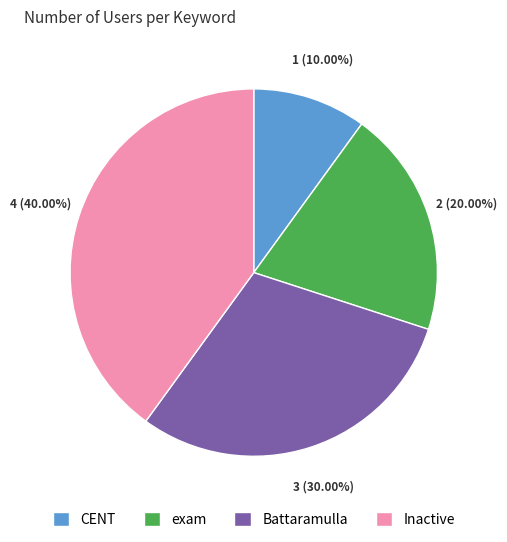

Between CENT and exam, which is larger?

exam